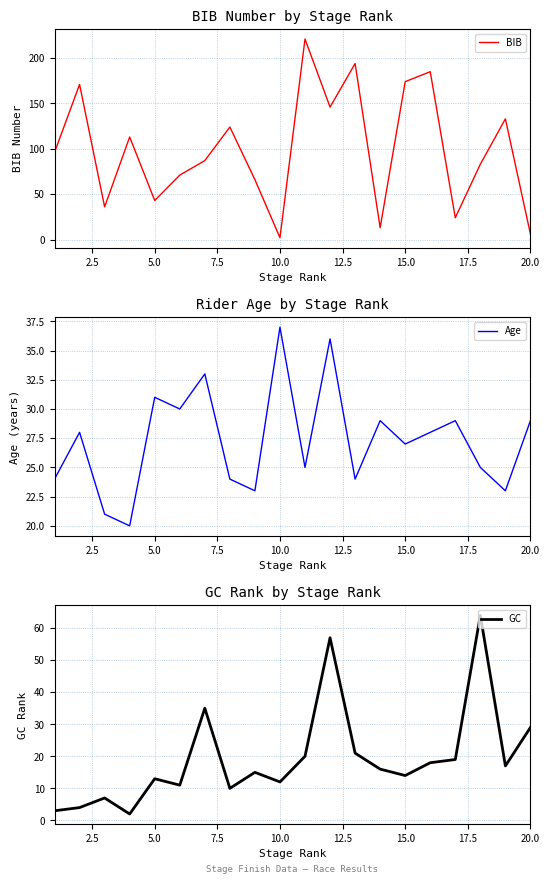

The value of GC at 5.0 is 13. True or false?

True